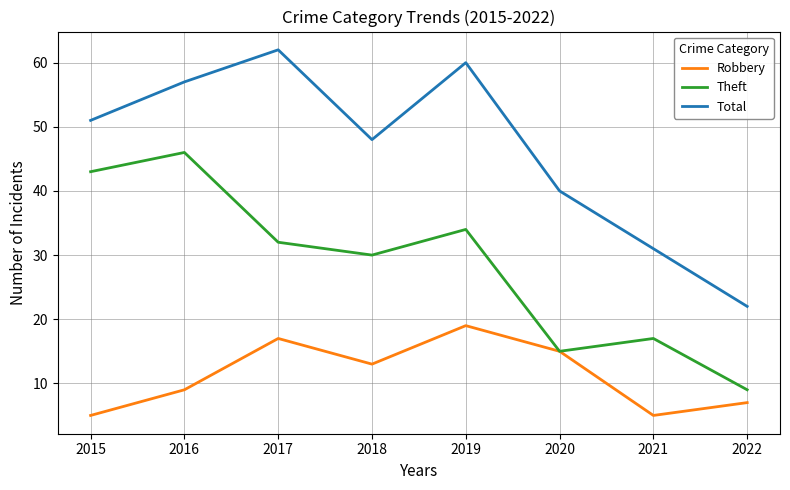

List the labels in order of Total value, smallest first.

2022, 2021, 2020, 2018, 2015, 2016, 2019, 2017